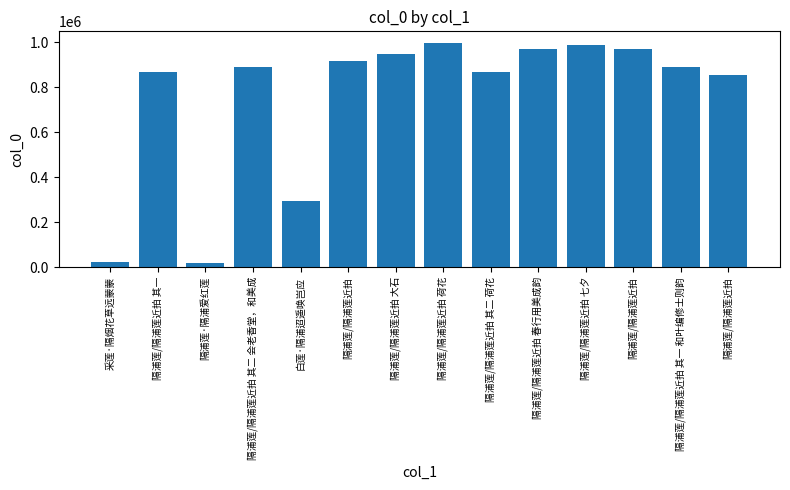

Count the number of data series in this chart.

1